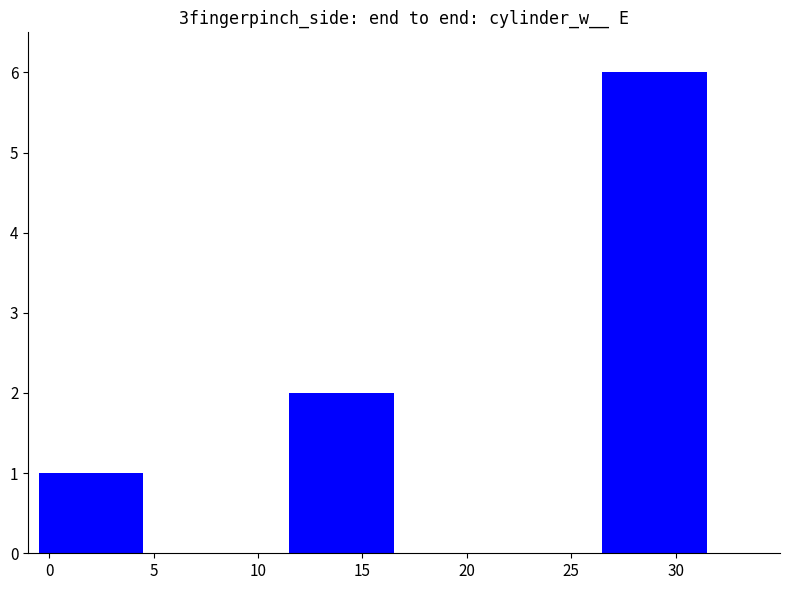

What is the difference between the maximum and minimum values?

5